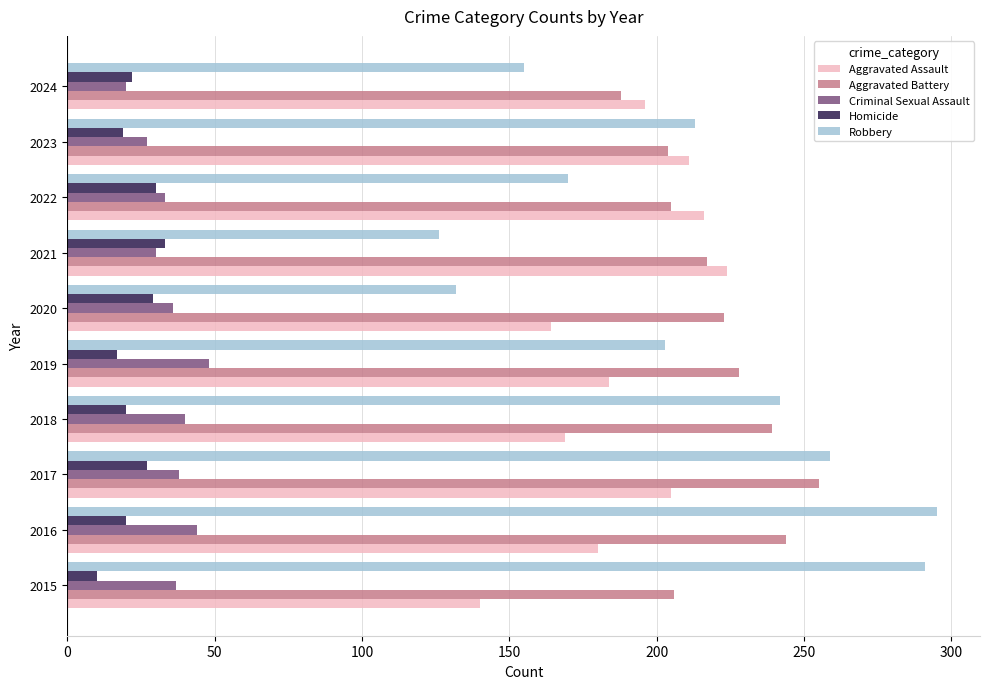

What are all the series names shown in the legend?

Aggravated Assault, Aggravated Battery, Criminal Sexual Assault, Homicide, Robbery